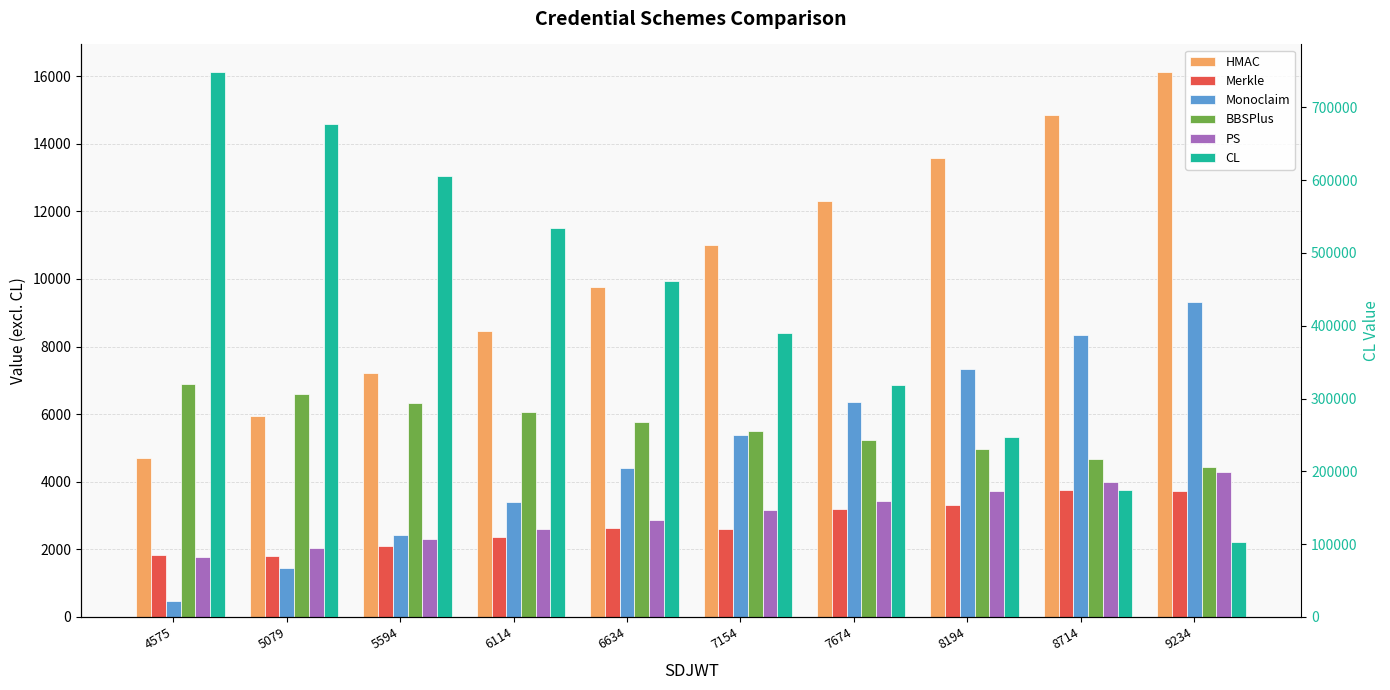

How many data points does each series have?

10